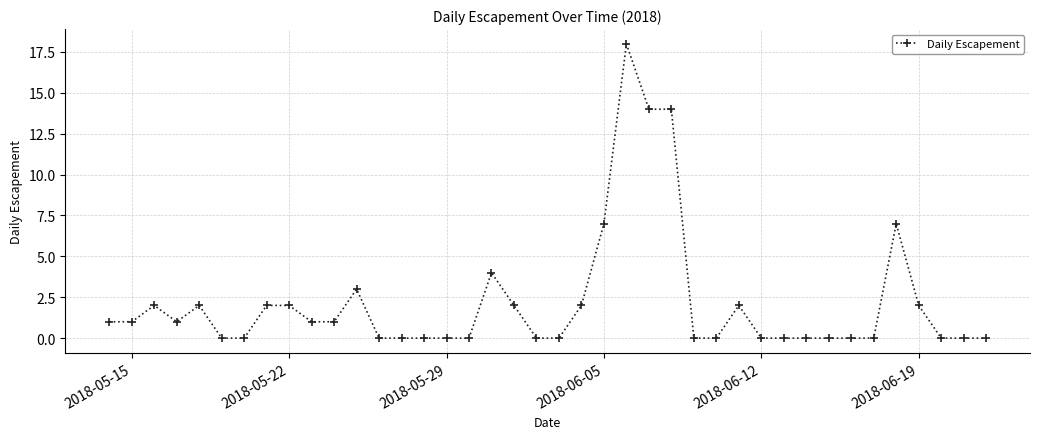

True or false: there are more than 2 points higher than both neighbors.

True